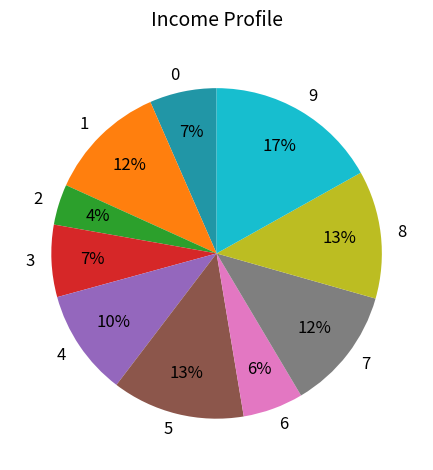

To the nearest percent, what is the average slice percentage?

10%